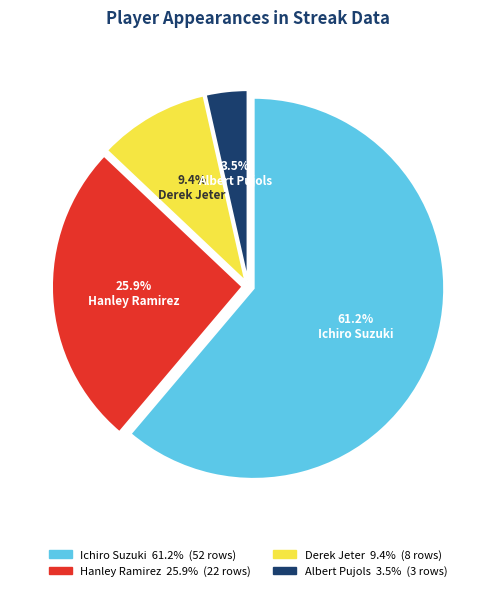

What is the smallest slice in the pie chart?

Albert Pujols